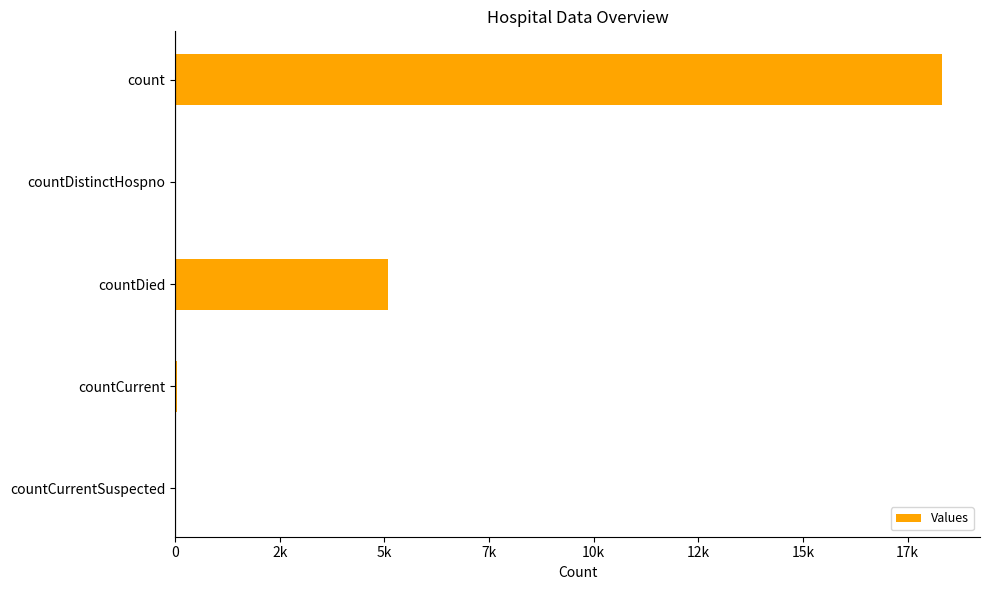

What is the difference between the second highest and second lowest values?

5049